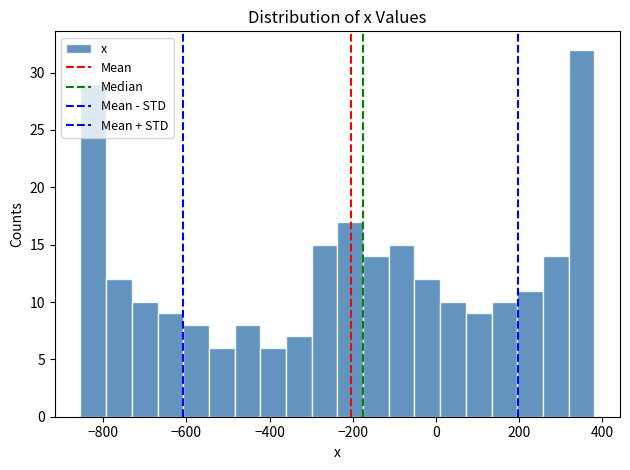

Read against the x-axis, roughly where is the centre of the tallest bar?

360